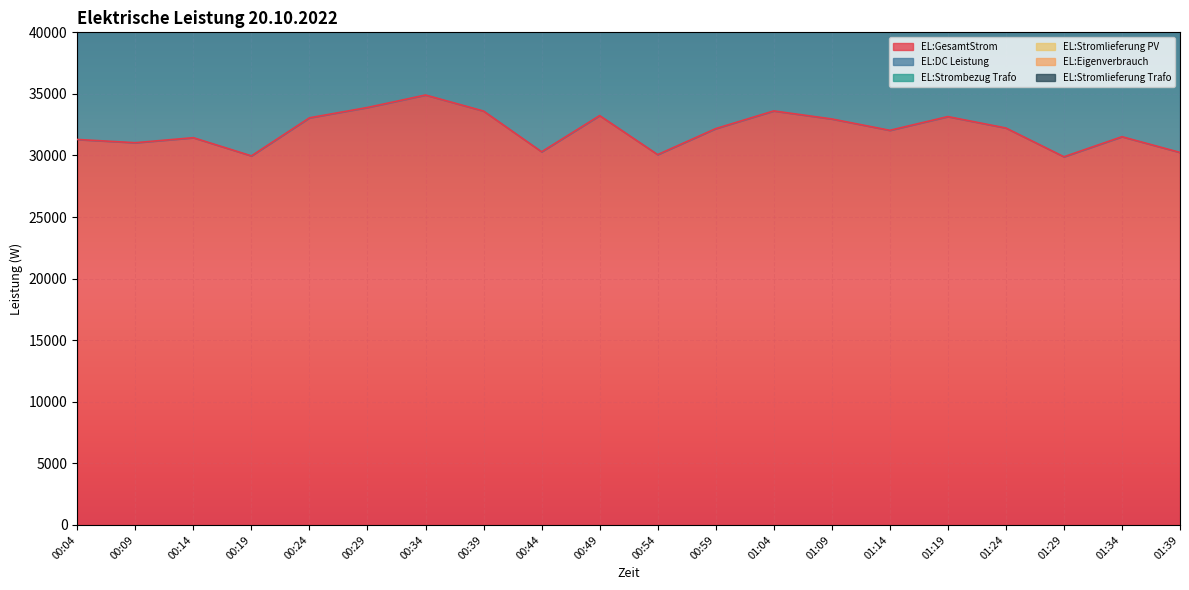

What is the label of the 7th point from the left?

00:34